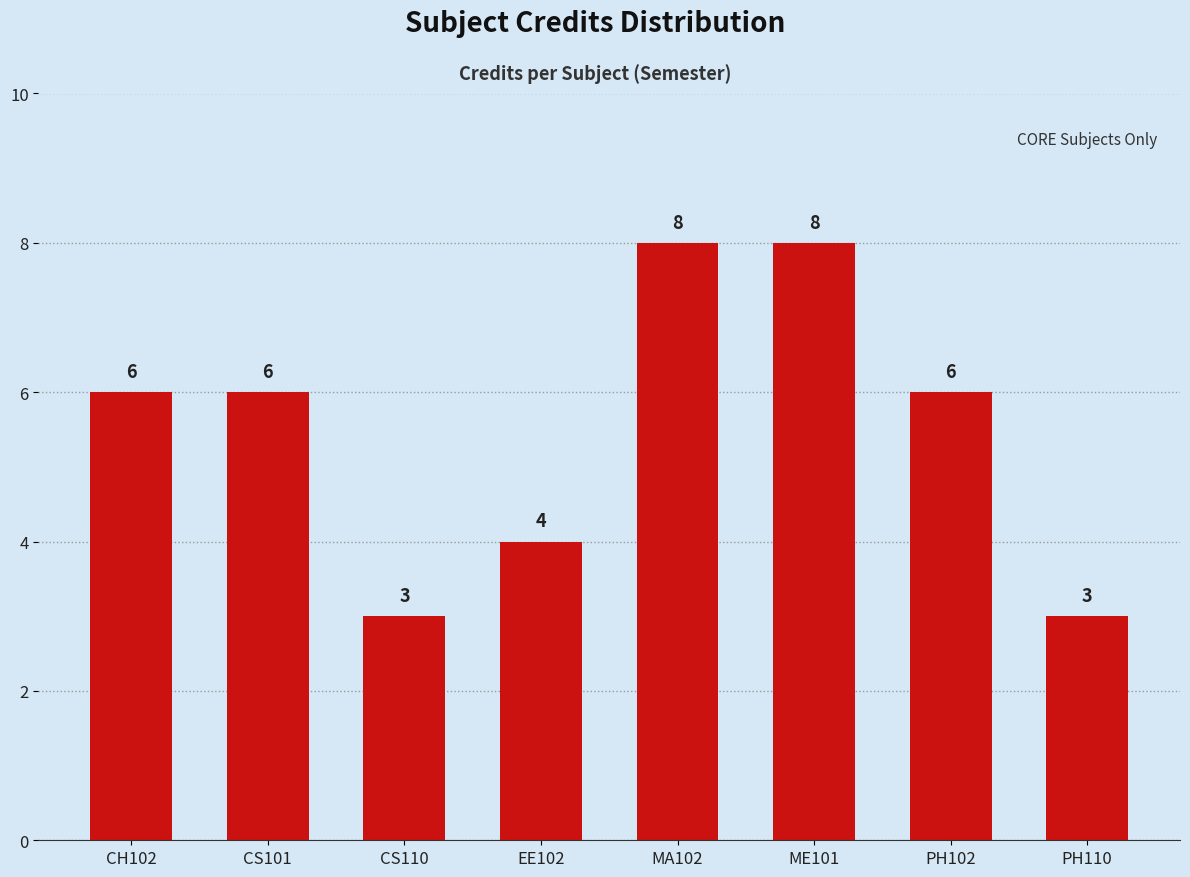

Reading right to left, what are all the values shown in this chart?

3	6	8	8	4	3	6	6